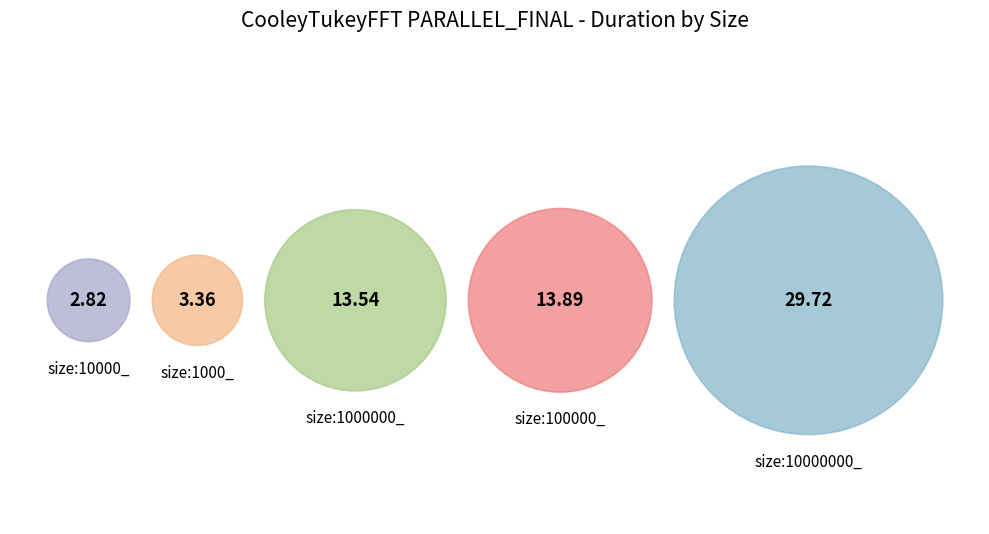

What percentage do size:1000_ and size:10000_ together represent?

9.8%